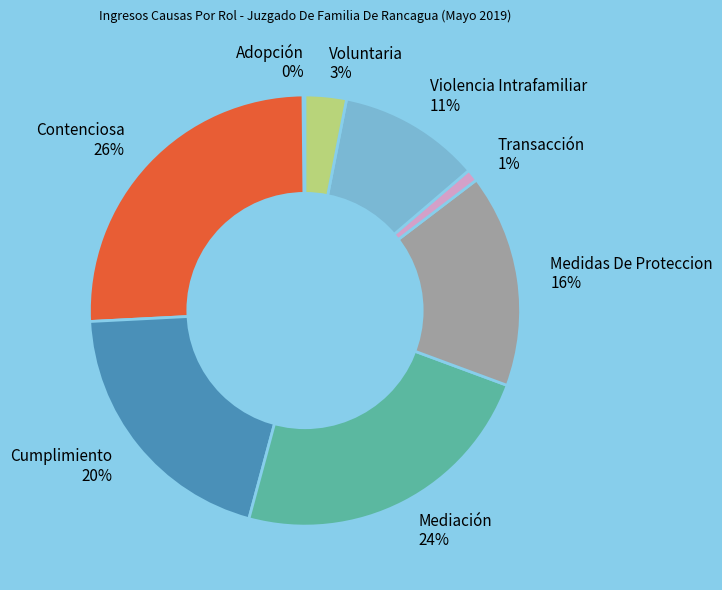

Is it true that Mediación 24% is 17% of the pie?

False